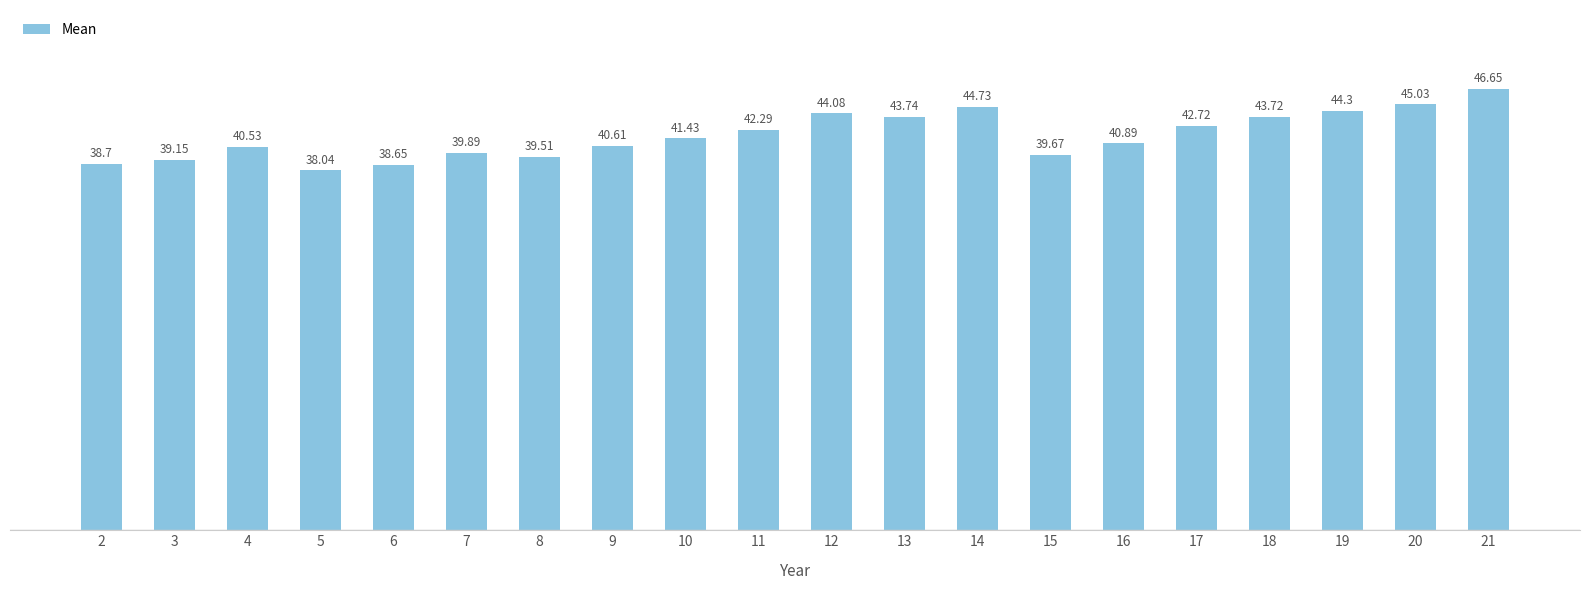

The chart shows a value of 39.7 at 15. True or false?

True